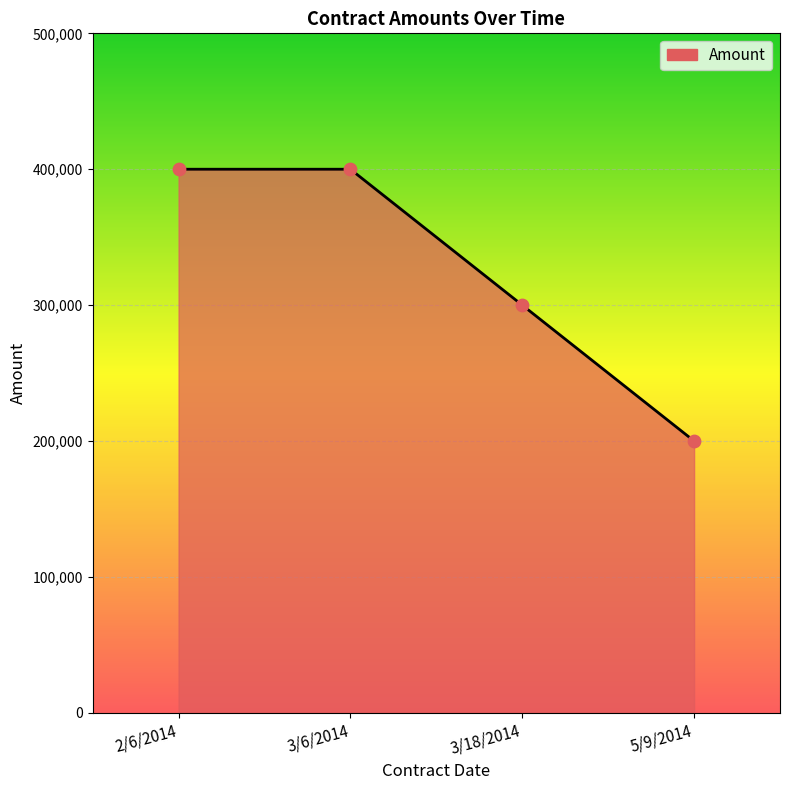

What is the ratio of the value at 3/18/2014 to the value at 3/6/2014?

0.8